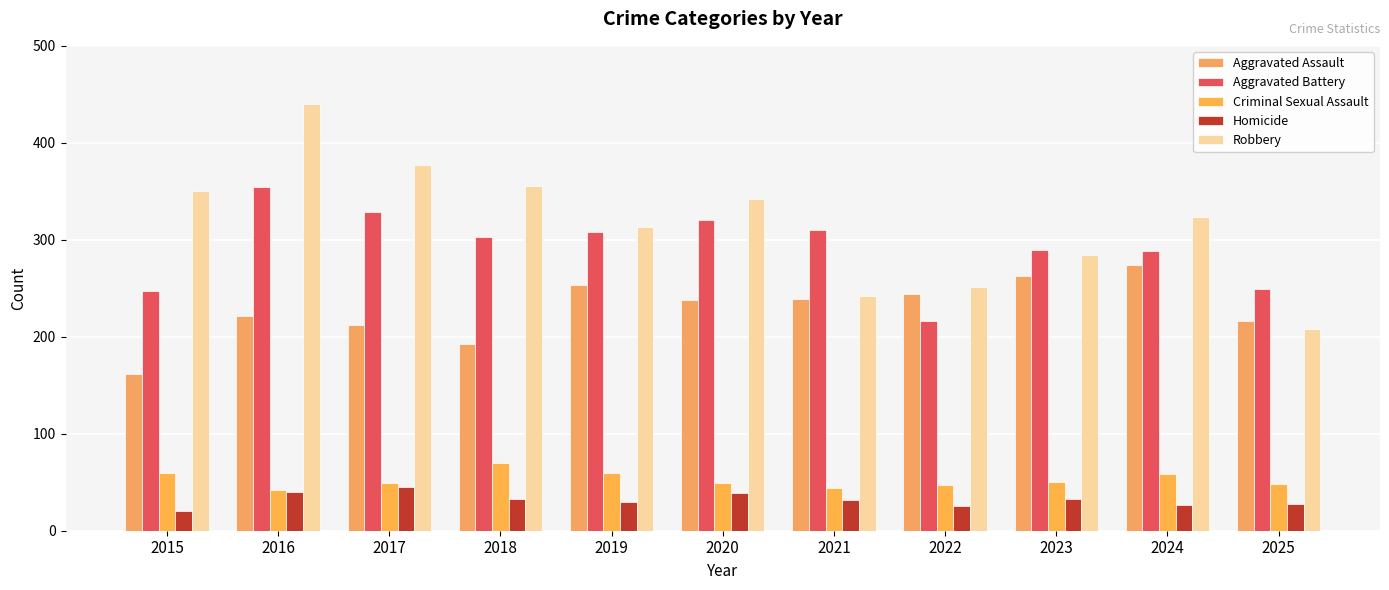

Reading right to left, transcribe all the data shown in this chart.

Aggravated Assault: 2025=216	2024=274	2023=263	2022=244	2021=239	2020=238	2019=253	2018=193	2017=212	2016=221	2015=162
Aggravated Battery: 2025=249	2024=288	2023=289	2022=216	2021=310	2020=320	2019=308	2018=303	2017=329	2016=354	2015=247
Criminal Sexual Assault: 2025=48	2024=59	2023=50	2022=47	2021=44	2020=49	2019=60	2018=70	2017=49	2016=42	2015=60
Homicide: 2025=28	2024=27	2023=33	2022=26	2021=32	2020=39	2019=30	2018=33	2017=45	2016=40	2015=20
Robbery: 2025=208	2024=324	2023=284	2022=251	2021=242	2020=342	2019=313	2018=355	2017=377	2016=440	2015=350